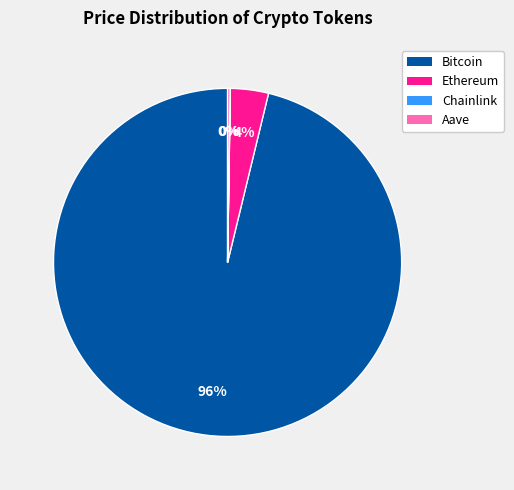

Which category has the biggest portion of the pie?

Bitcoin